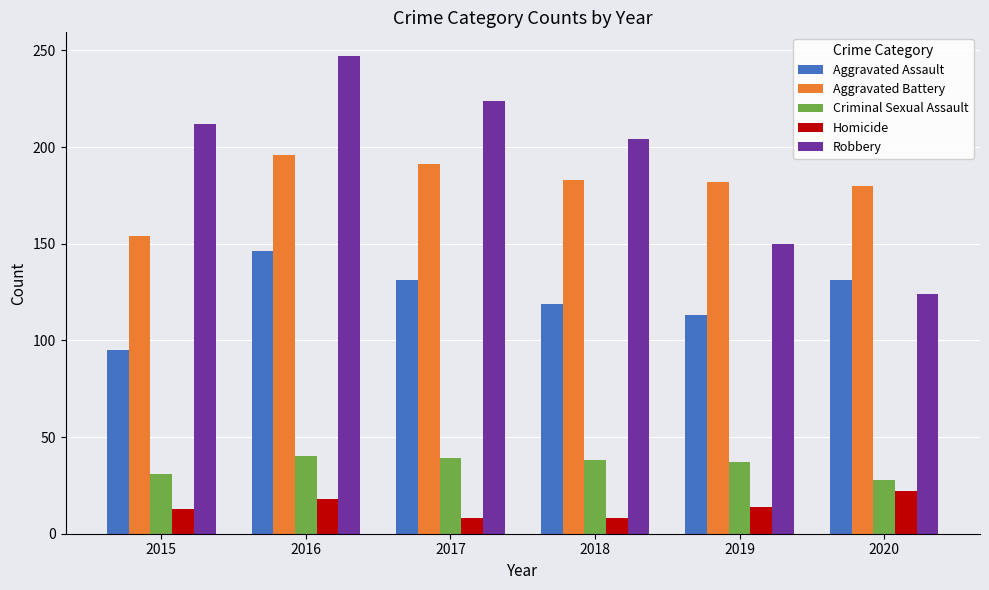

What is the smallest value displayed?

8